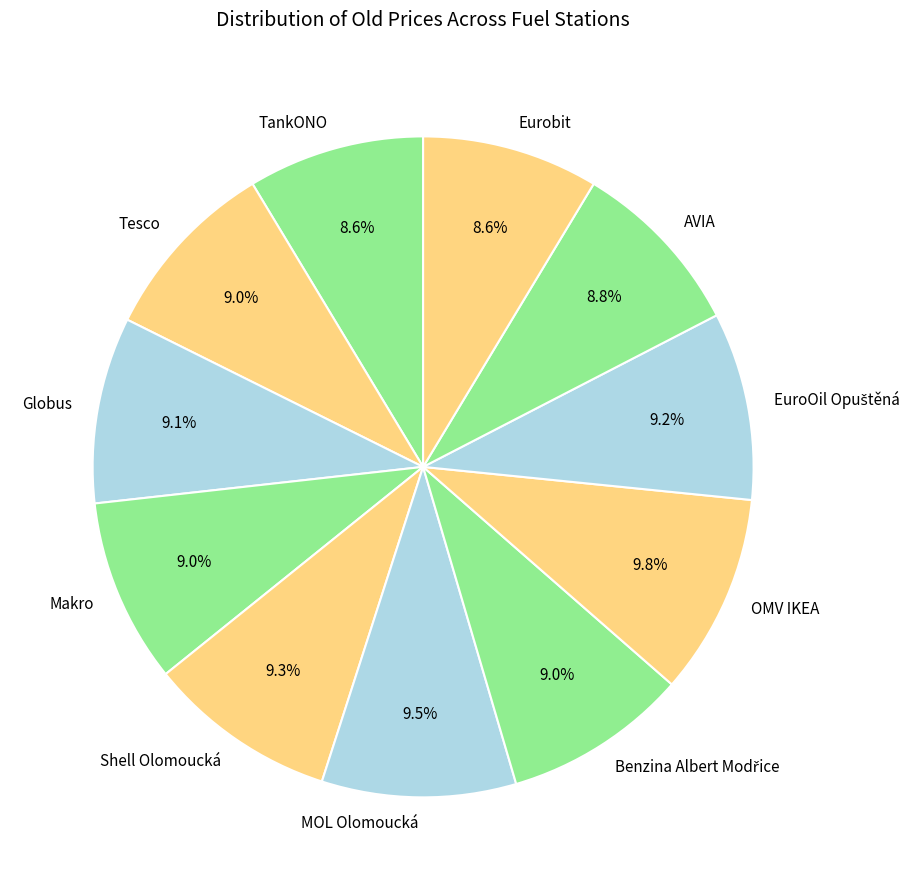

How many slices are in this pie chart?

11